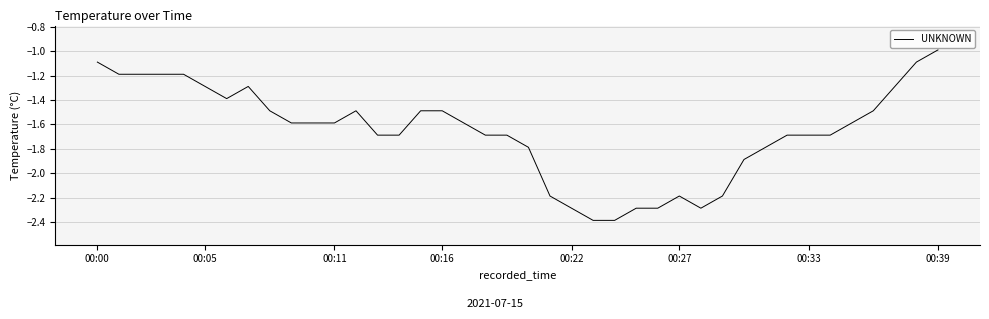

What is the maximum value shown in the chart?

-1.0